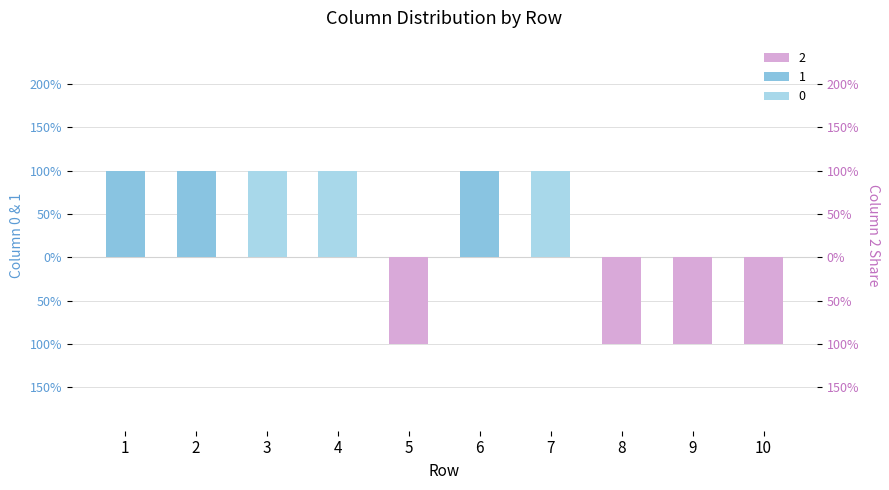

What are all the series names shown in the legend?

0, 1, 2